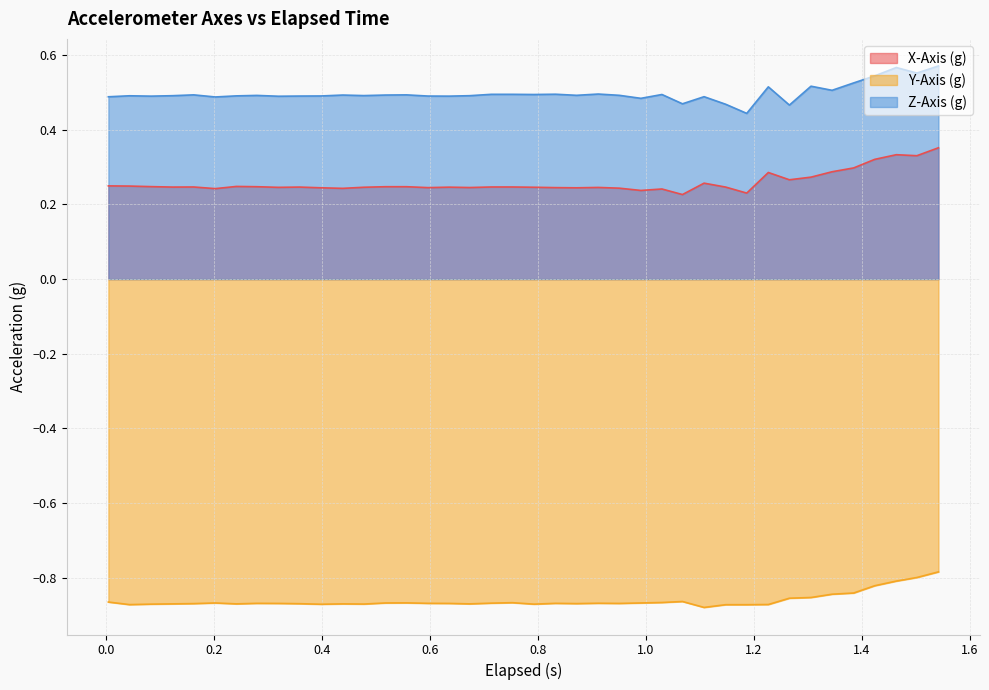

List the series in order of their overall mean, lowest first.

Y-Axis (g), X-Axis (g), Z-Axis (g)